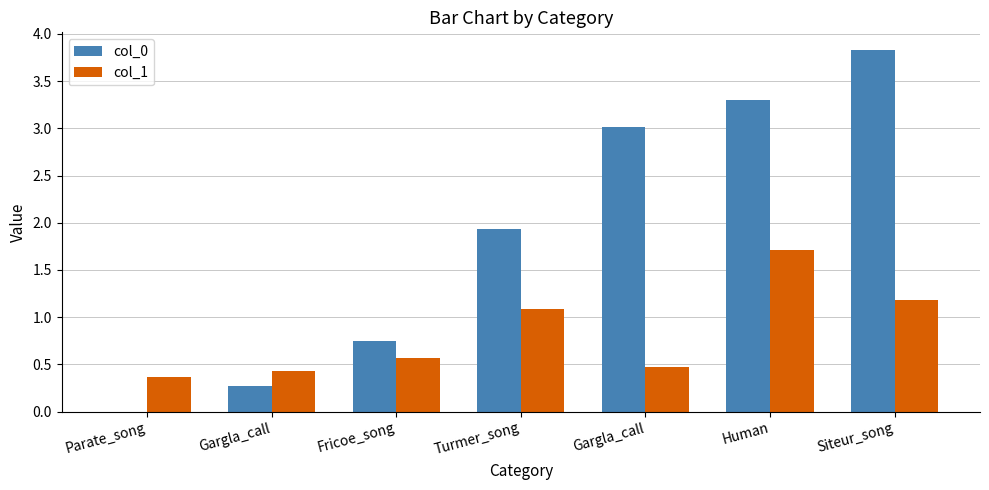

What are all the series names shown in the legend?

col_0, col_1